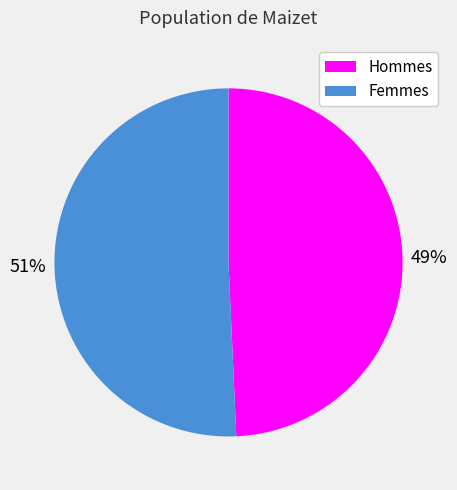

To the nearest percent, what is the average slice percentage?

50%